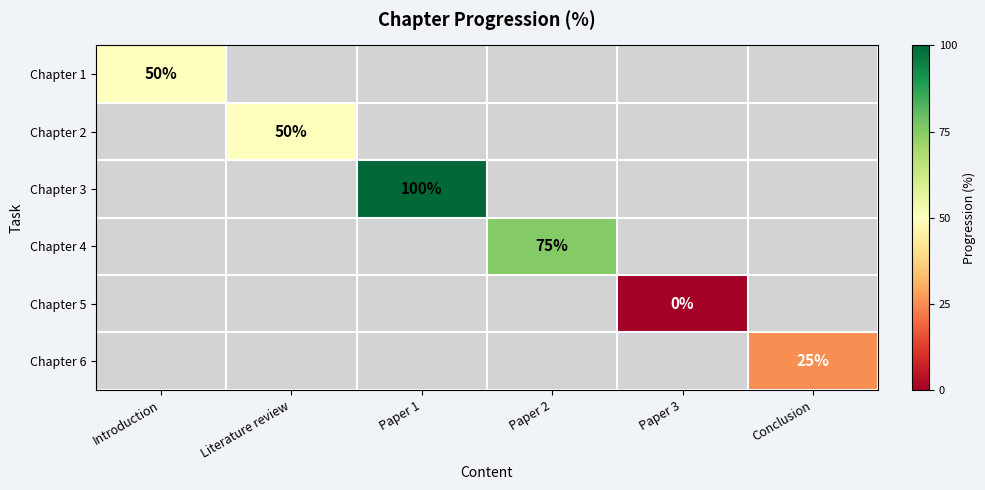

The Chapter 6 series shows 25 at Conclusion. True or false?

True